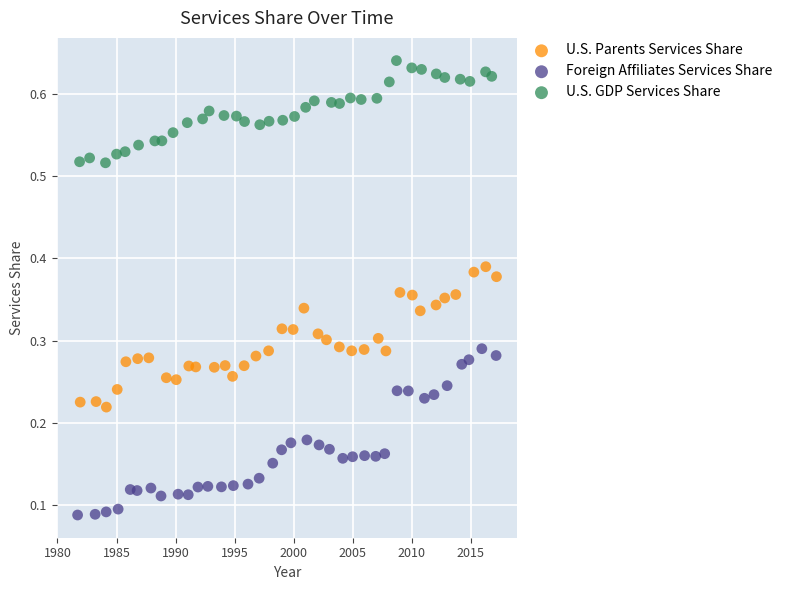

What are all the series names shown in the legend?

U.S. Parents Services Share, Foreign Affiliates Services Share, U.S. GDP Services Share